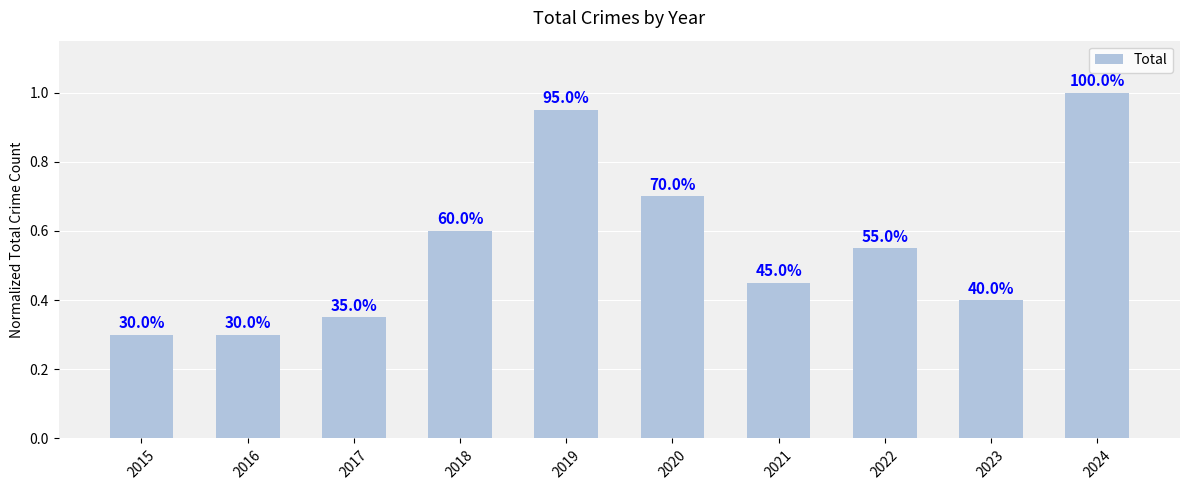

Does the chart contain any negative values?

No